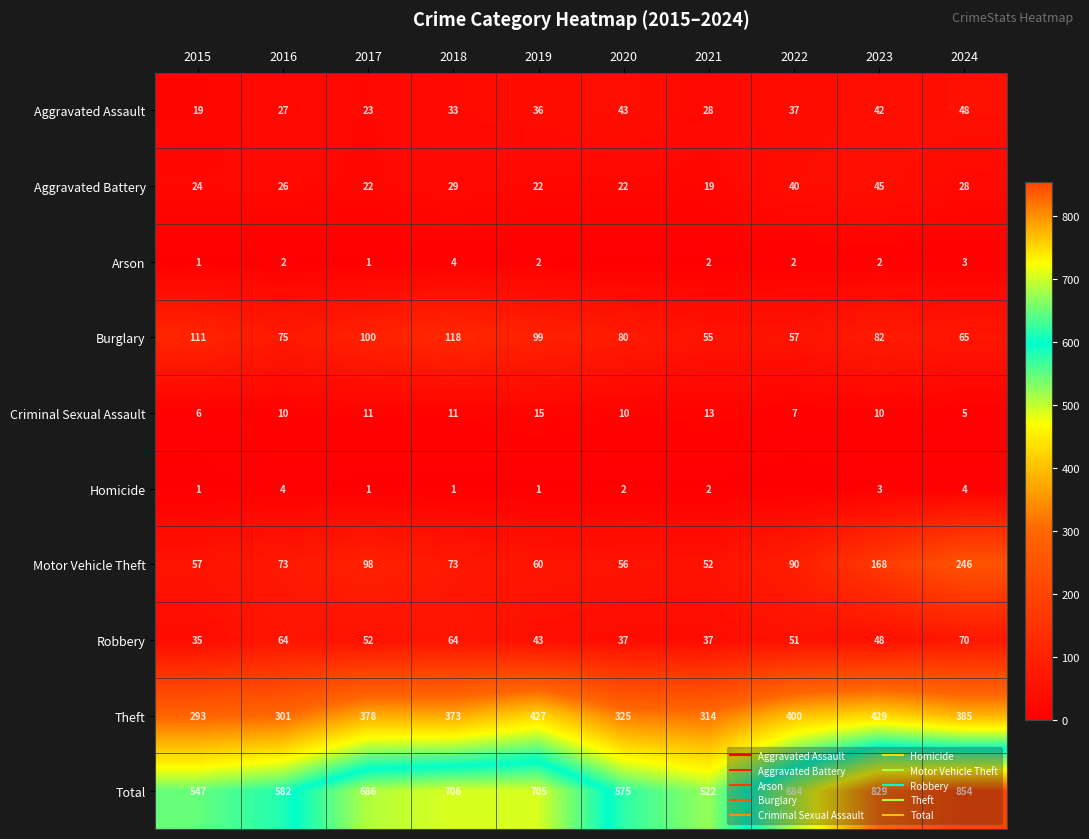

How many categories are shown in the chart?

10